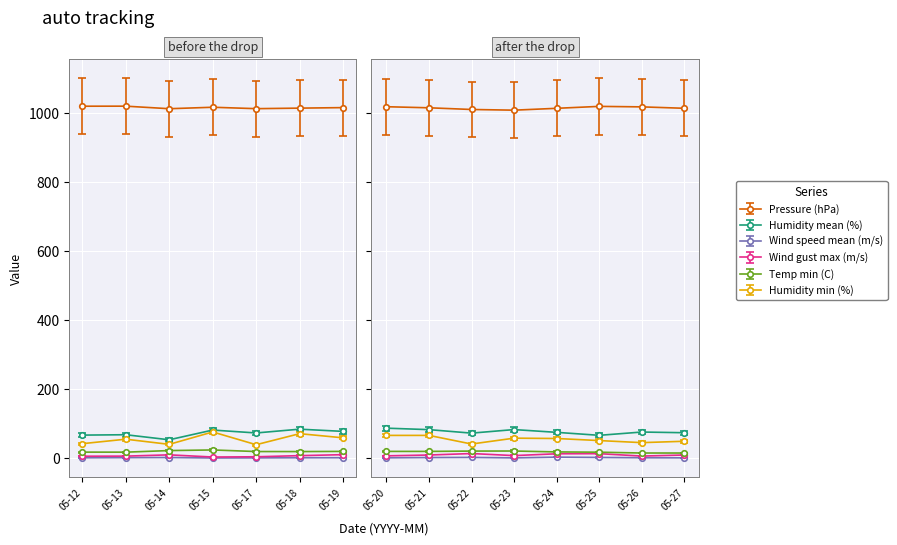

What is the sum of the Wind speed mean (m/s) values at 2007-05-12 and 2007-05-14?

3.0